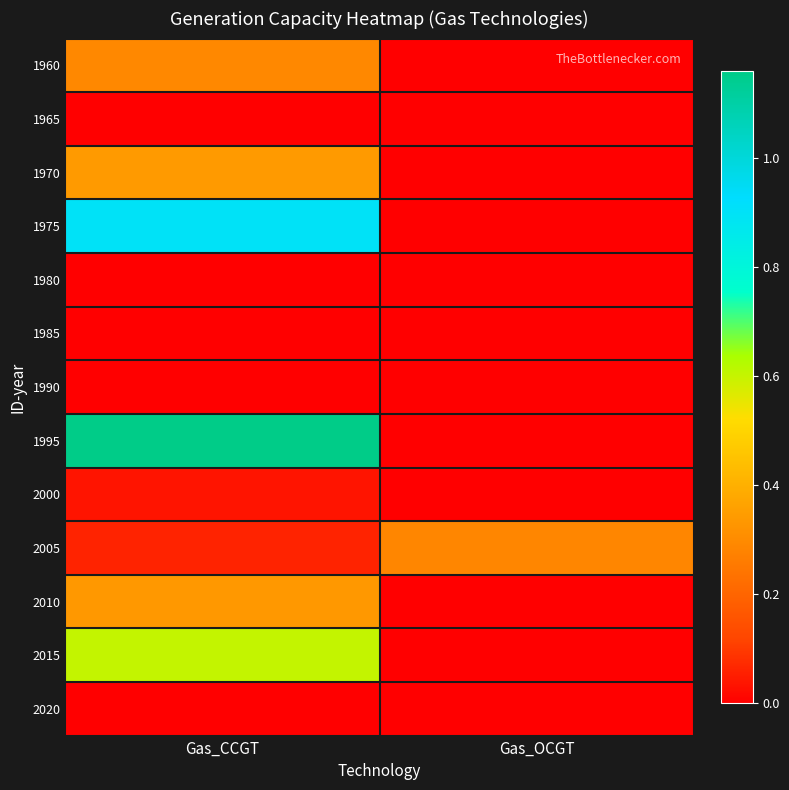

At which category is the sum across all series the highest?

Gas_CCGT